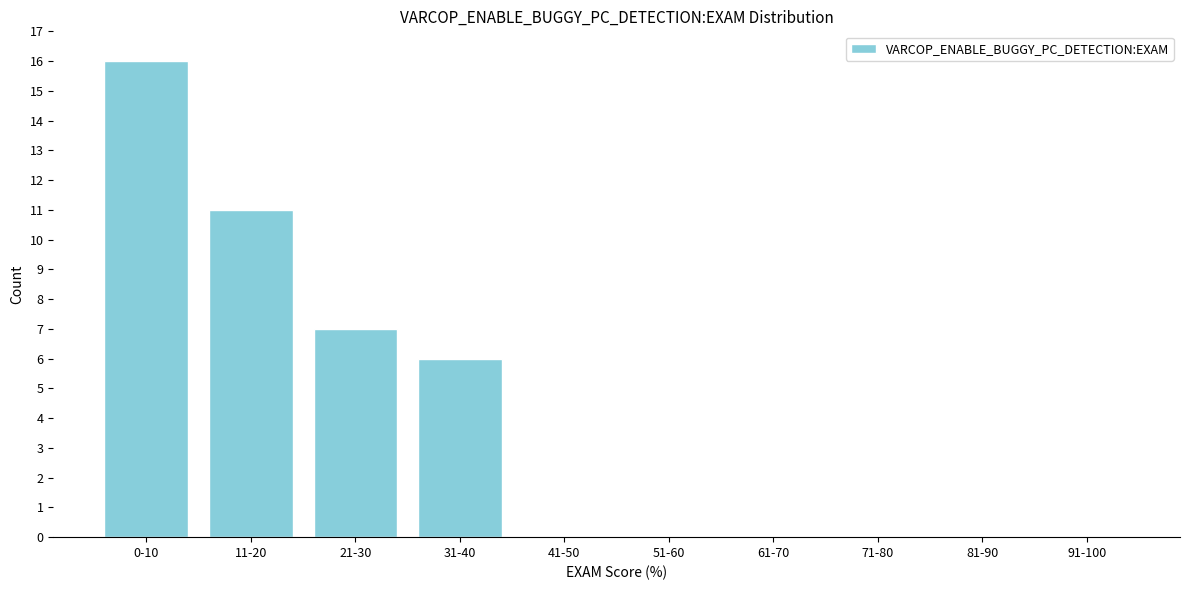

Reading right to left, list all the values displayed in this chart.

91-100=0	81-90=0	71-80=0	61-70=0	51-60=0	41-50=0	31-40=6	21-30=7	11-20=11	0-10=16